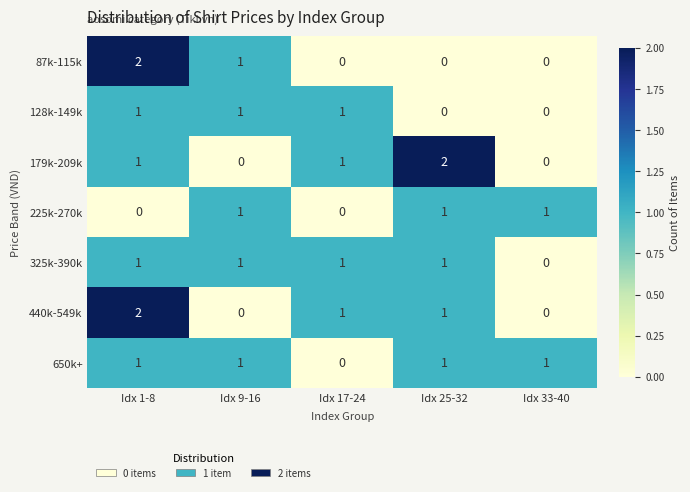

Is the value of 440k-549k at Idx 9-16 greater than the value of 179k-209k at Idx 1-8?

No